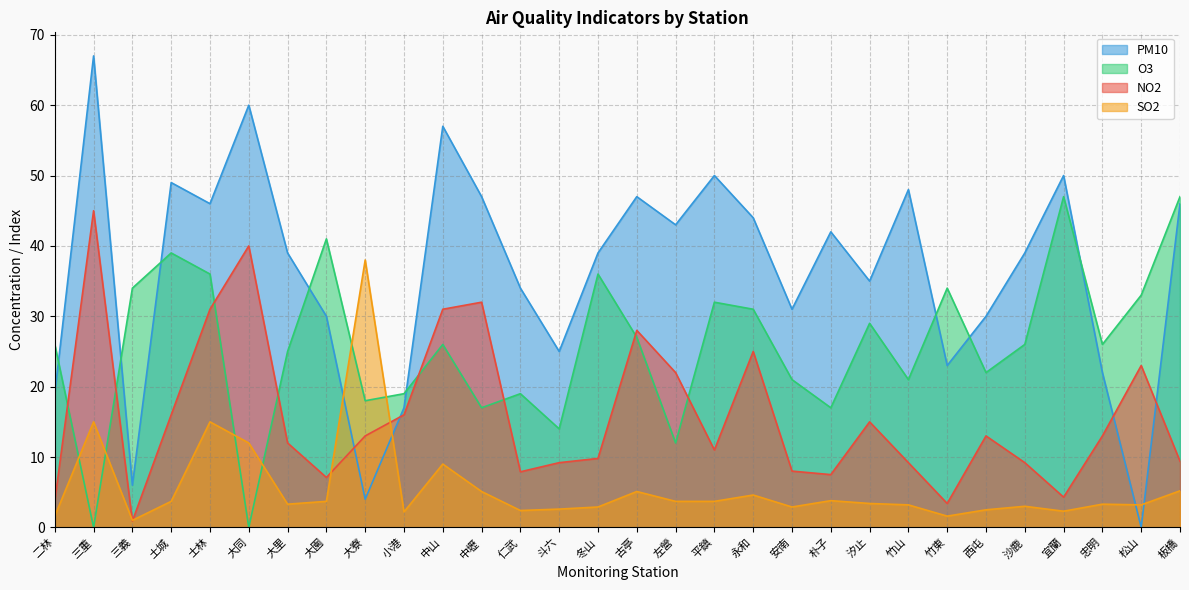

Does the chart display data point markers on the line(s)?

No